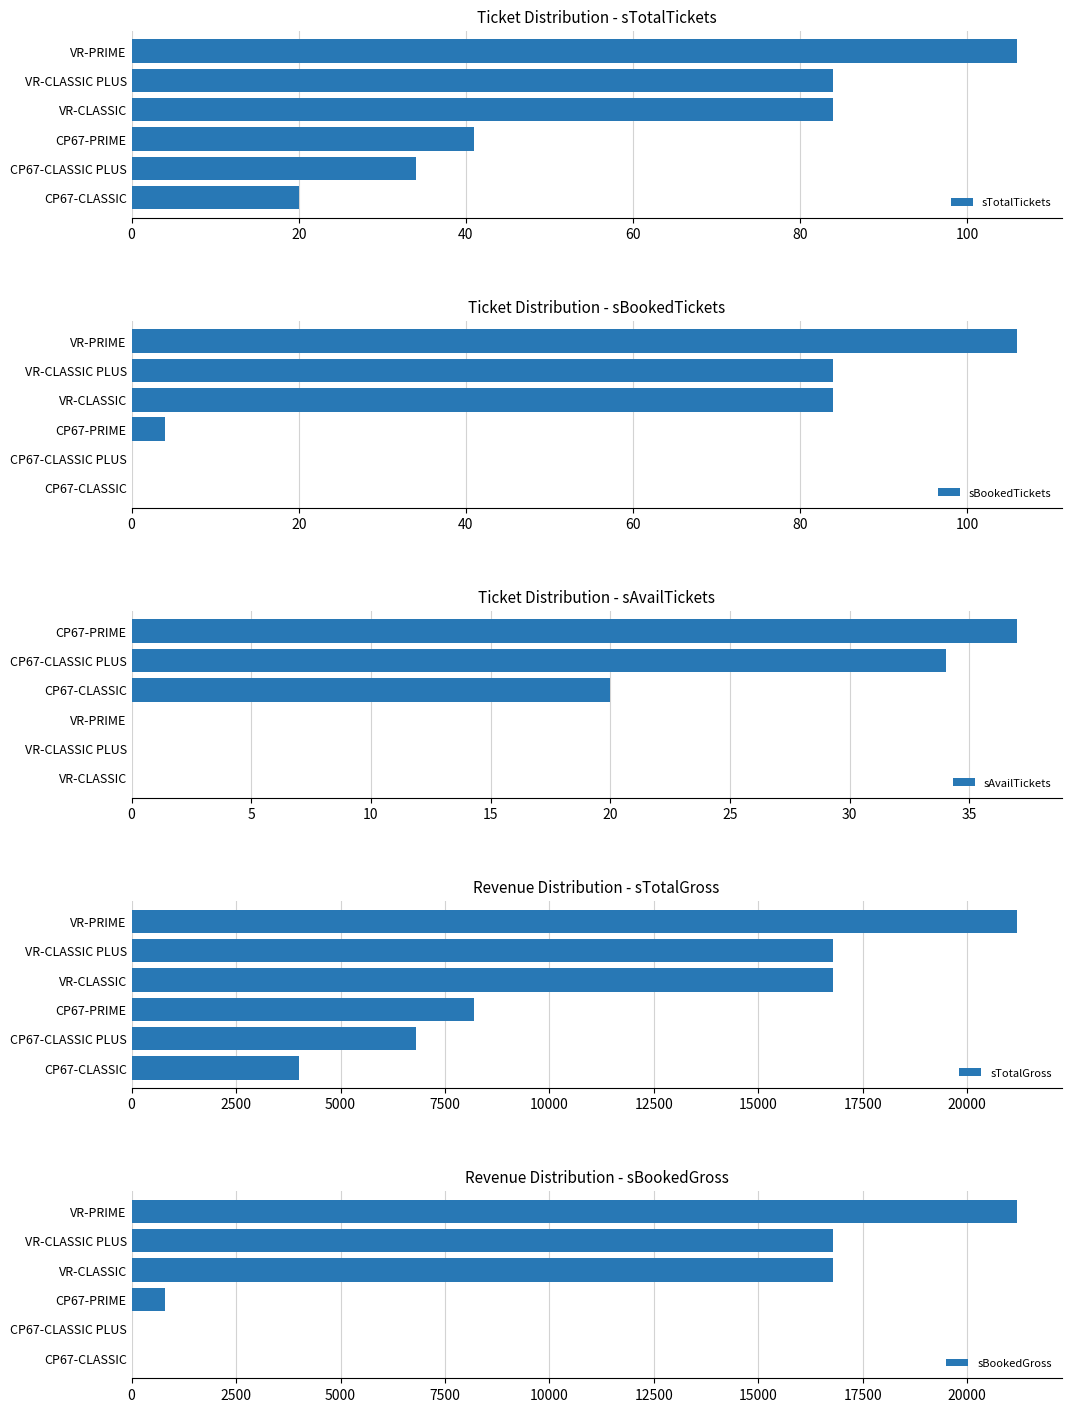

What are all the series names shown in the legend?

sTotalTickets, sBookedTickets, sAvailTickets, sTotalGross, sBookedGross